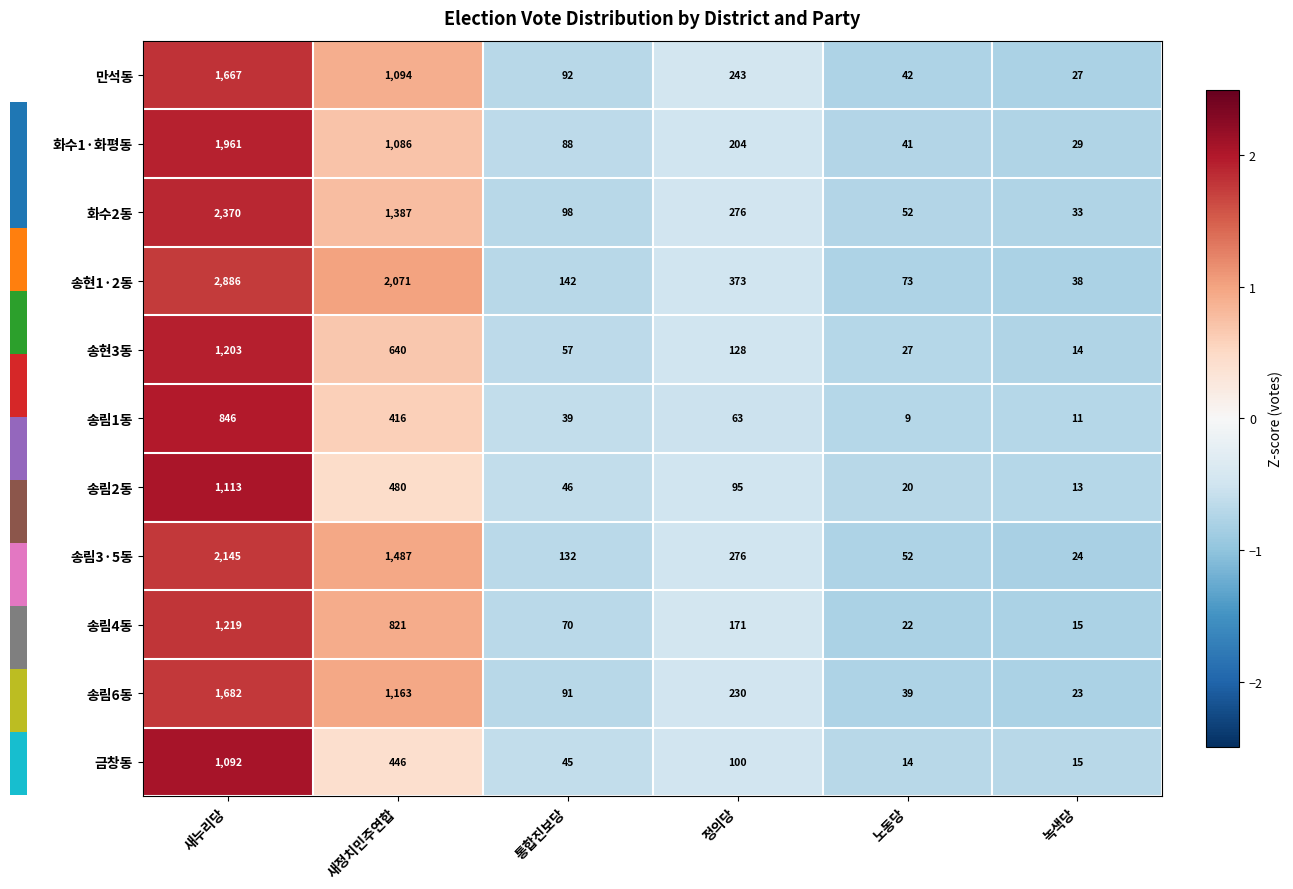

What value does the 송림3·5동 series have at 통합진보당, to the nearest 50?

150